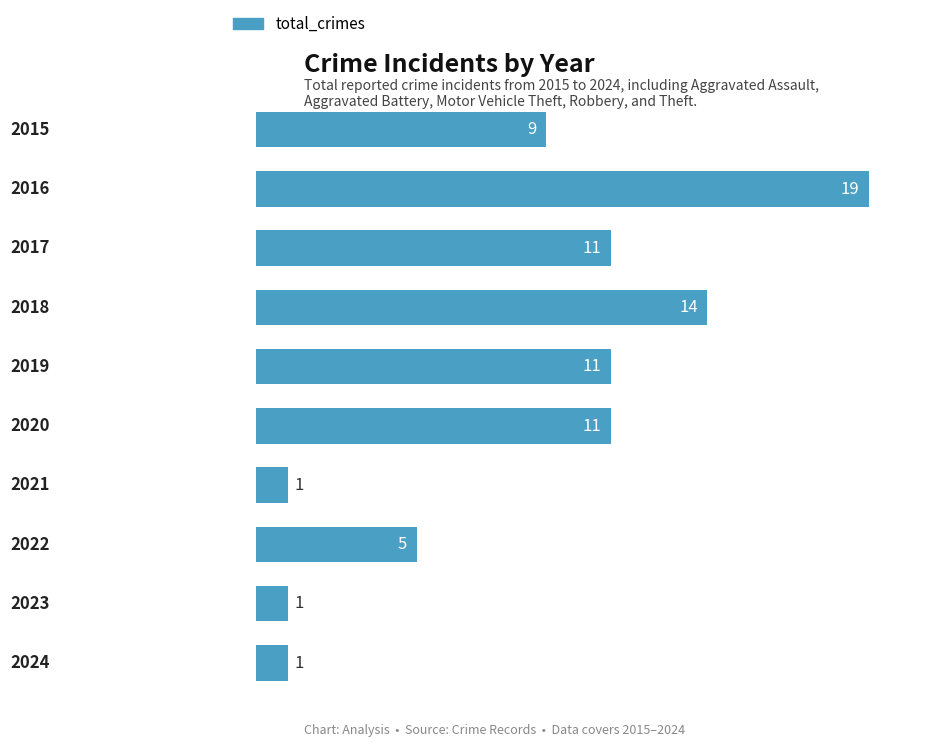

How many categories are shown in the chart?

10